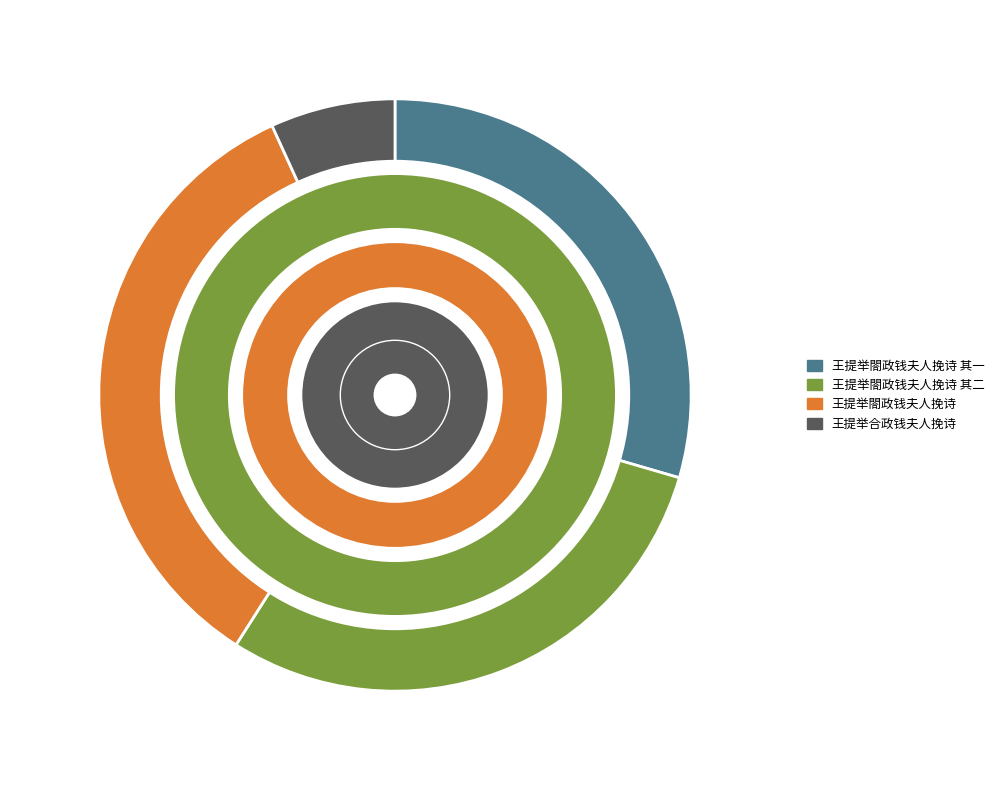

To the nearest percent, what portion does 王提举閤政钱夫人挽诗 其一 represent?

30%